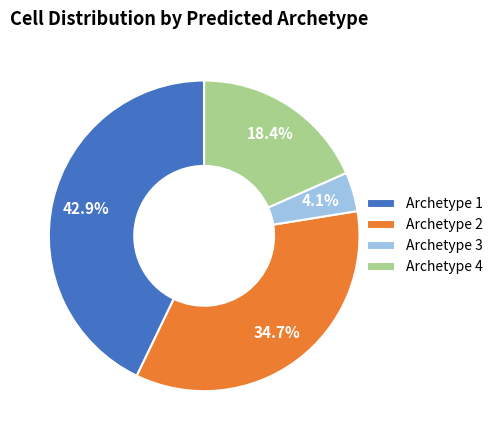

How much of the chart is everything except Archetype 4?

81.6%